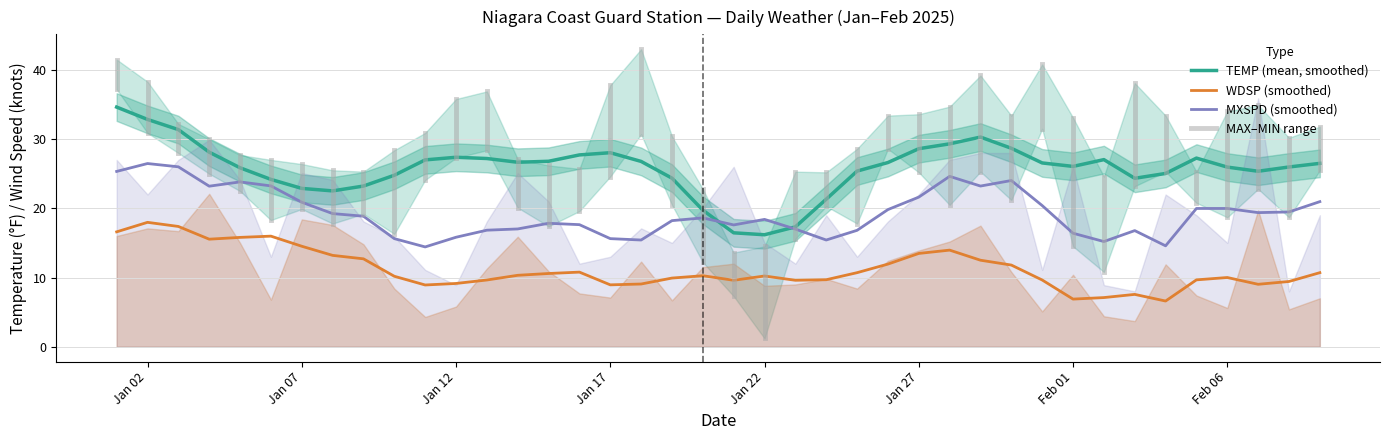

True or false: TEMP (mean, smoothed) and WDSP (smoothed) intersect in this chart.

False